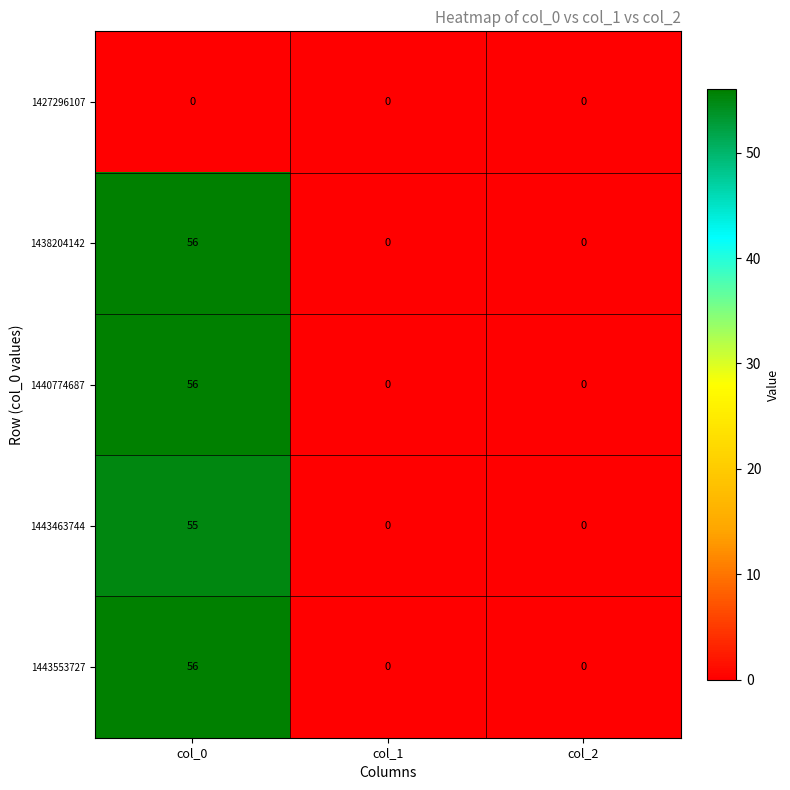

What is the sum of the 1443553727 values at col_0 and col_1?

56